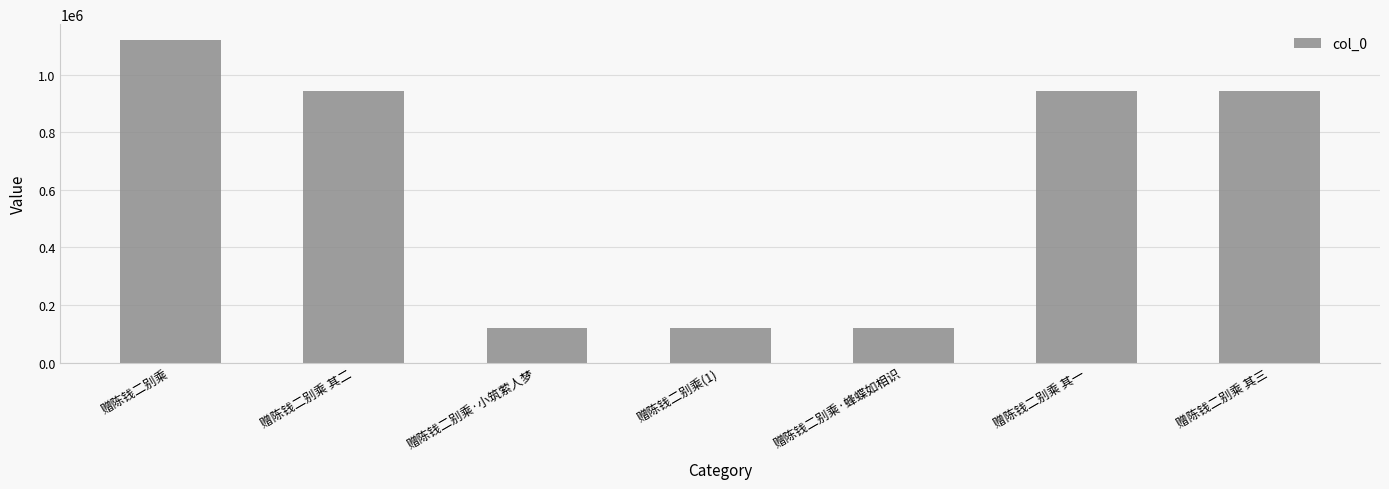

What is the smallest value displayed?

121624